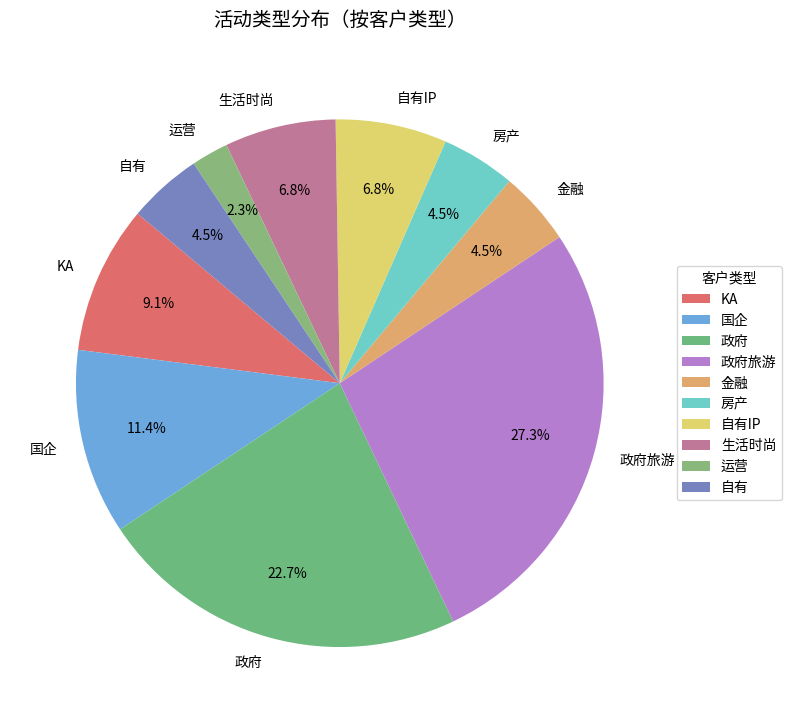

Is there any slice that represents more than half of the pie?

No